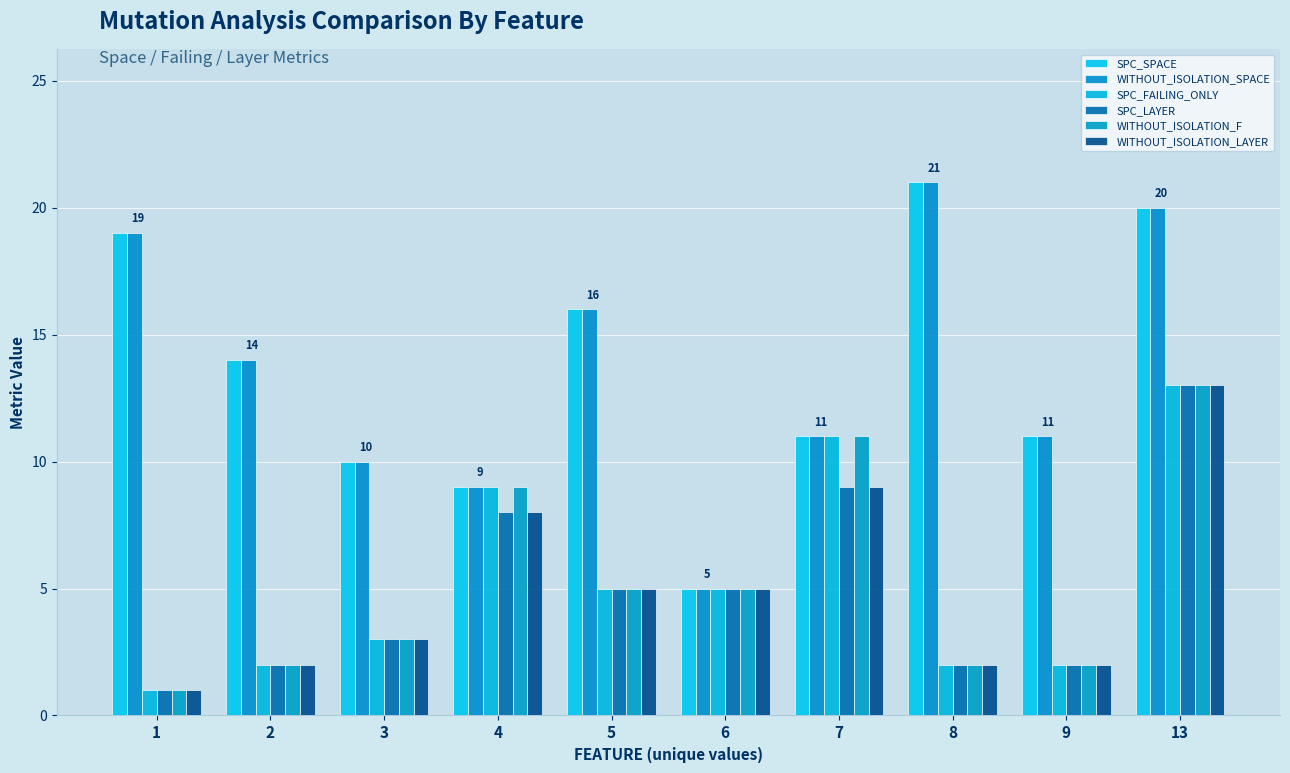

What is the difference between the highest and lowest values at 4?

1